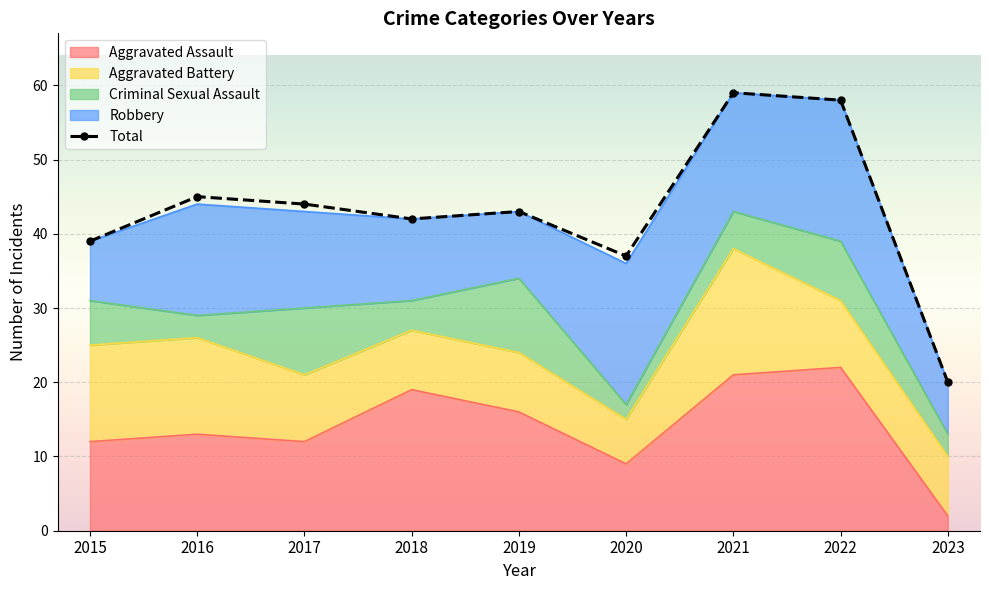

What is the change in value from 2017 to 2023?

-24